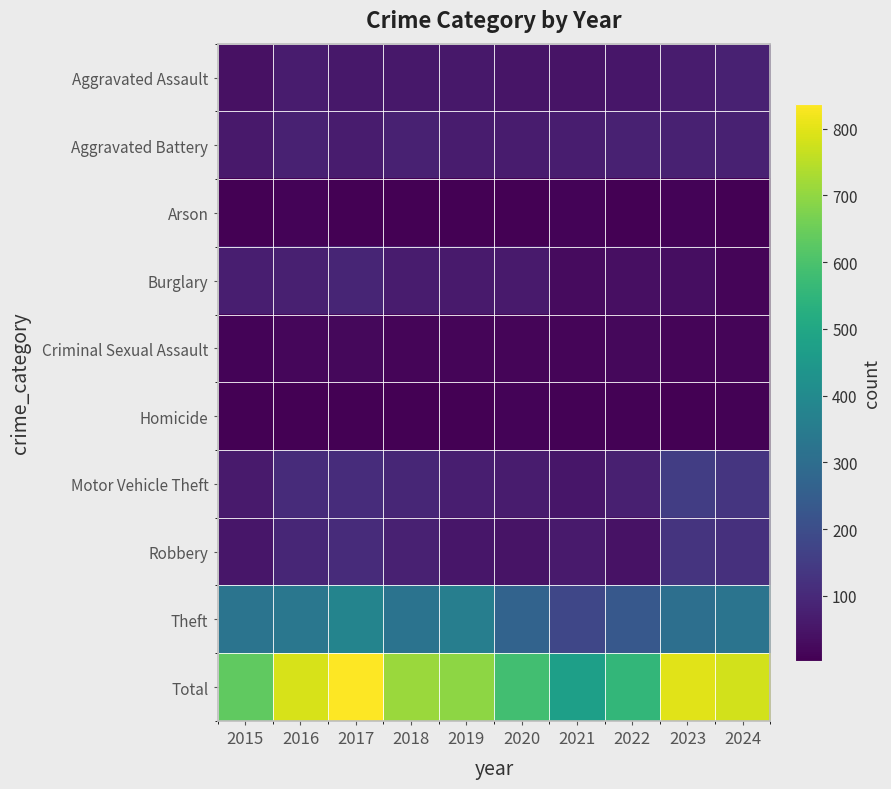

How many categories are shown in the chart?

10